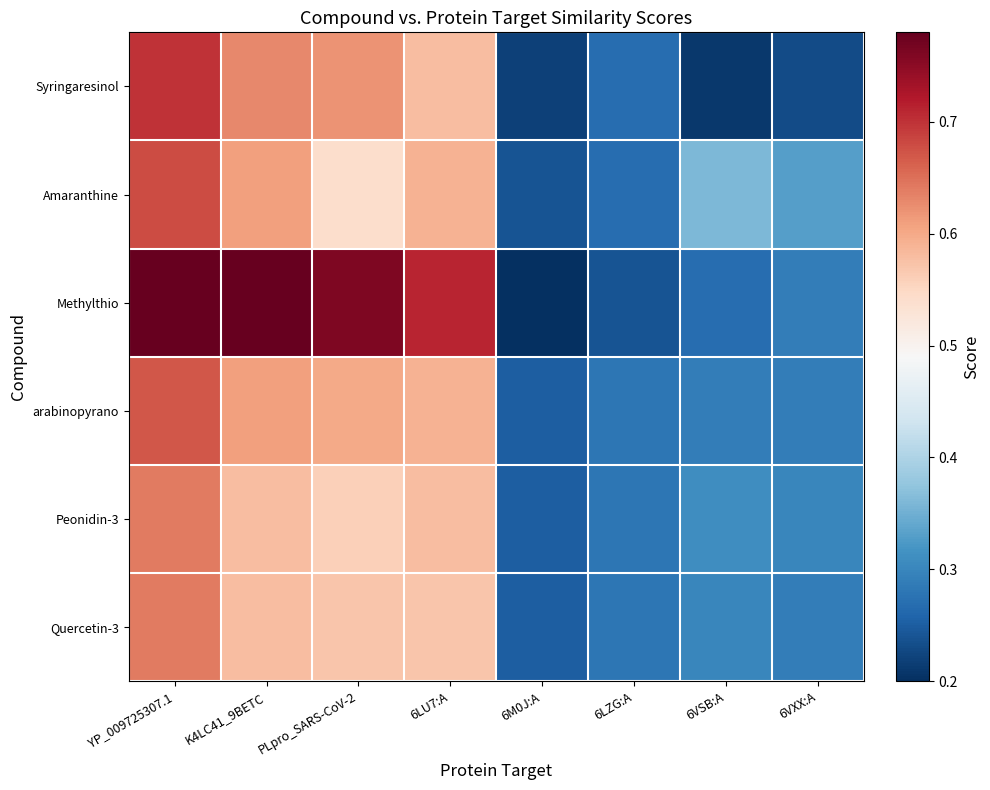

Which series has the largest total across all categories?

Methylthio